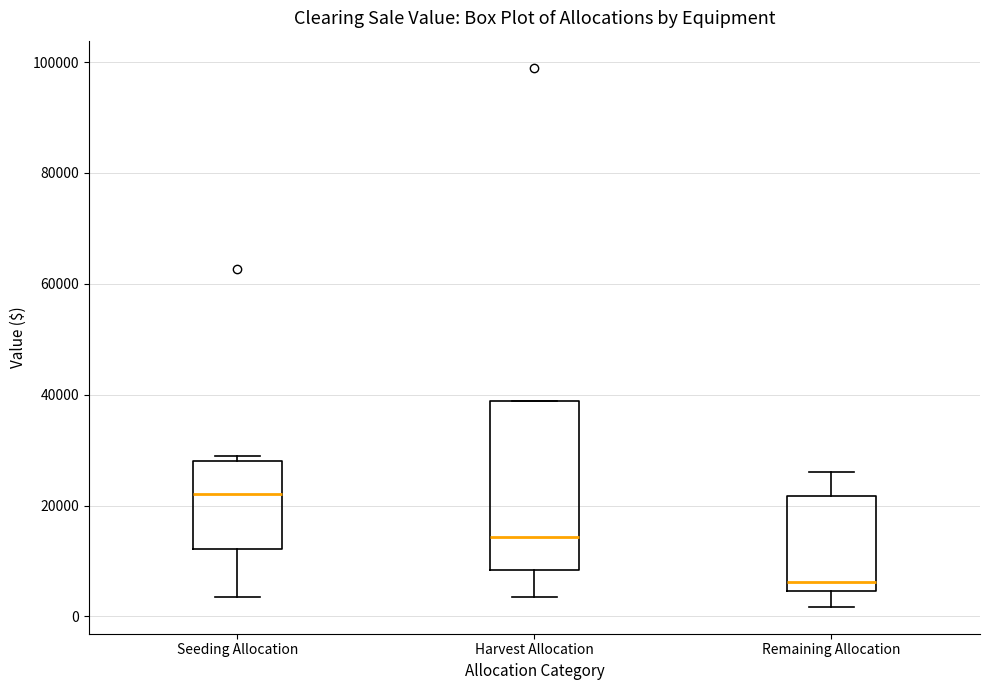

Which box is the tallest, from its lower edge to its upper edge?

Harvest Allocation